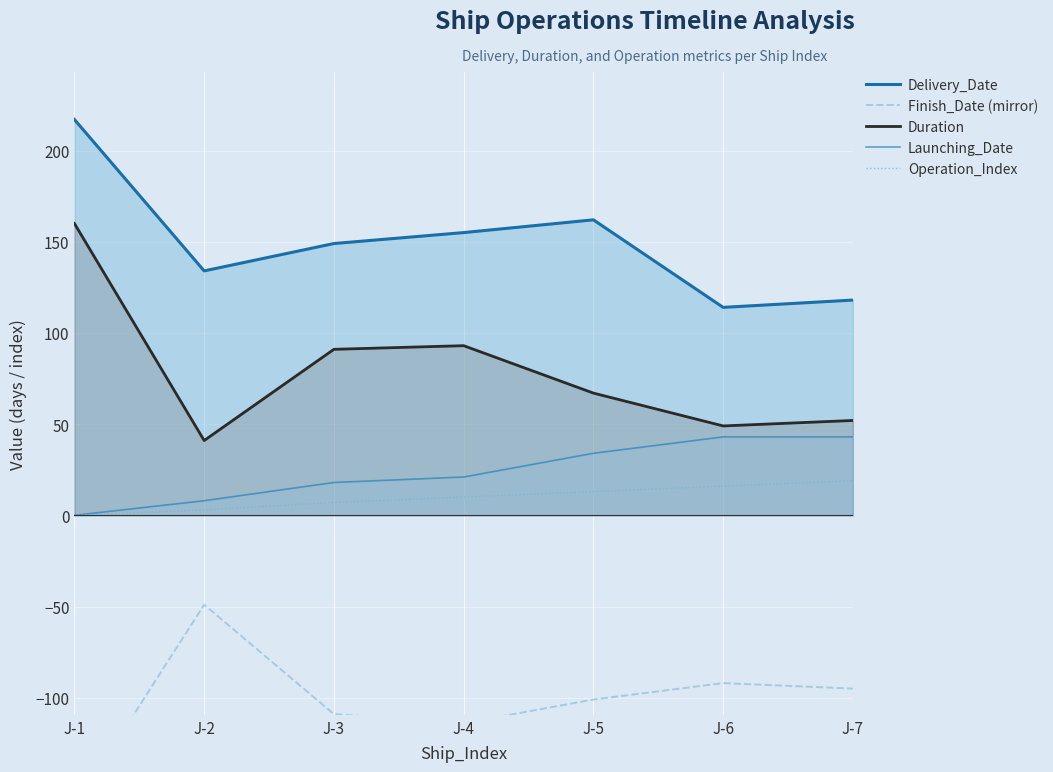

True or false: Duration and Launching_Date intersect in this chart.

False